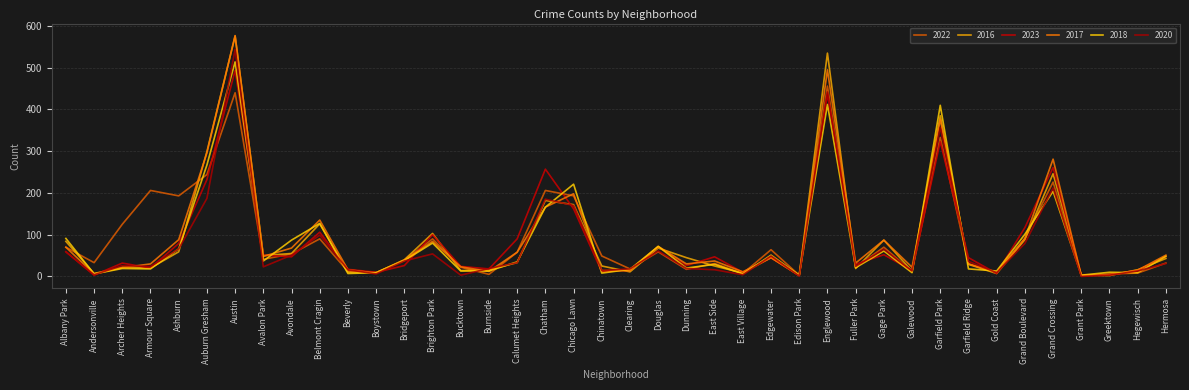

How many lines are shown in the chart?

6